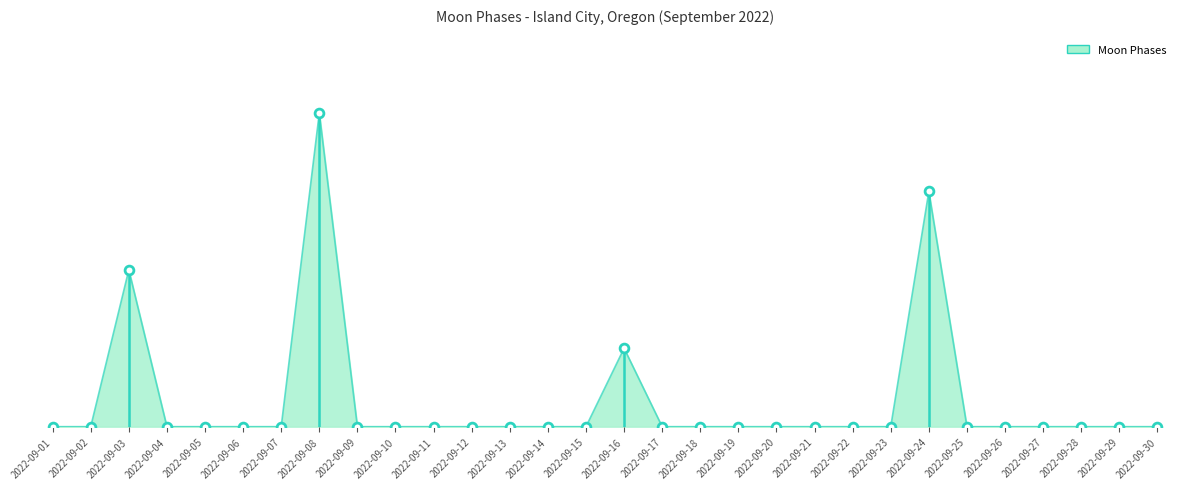

Which has a higher value, 2022-09-01 or 2022-09-17?

2022-09-01